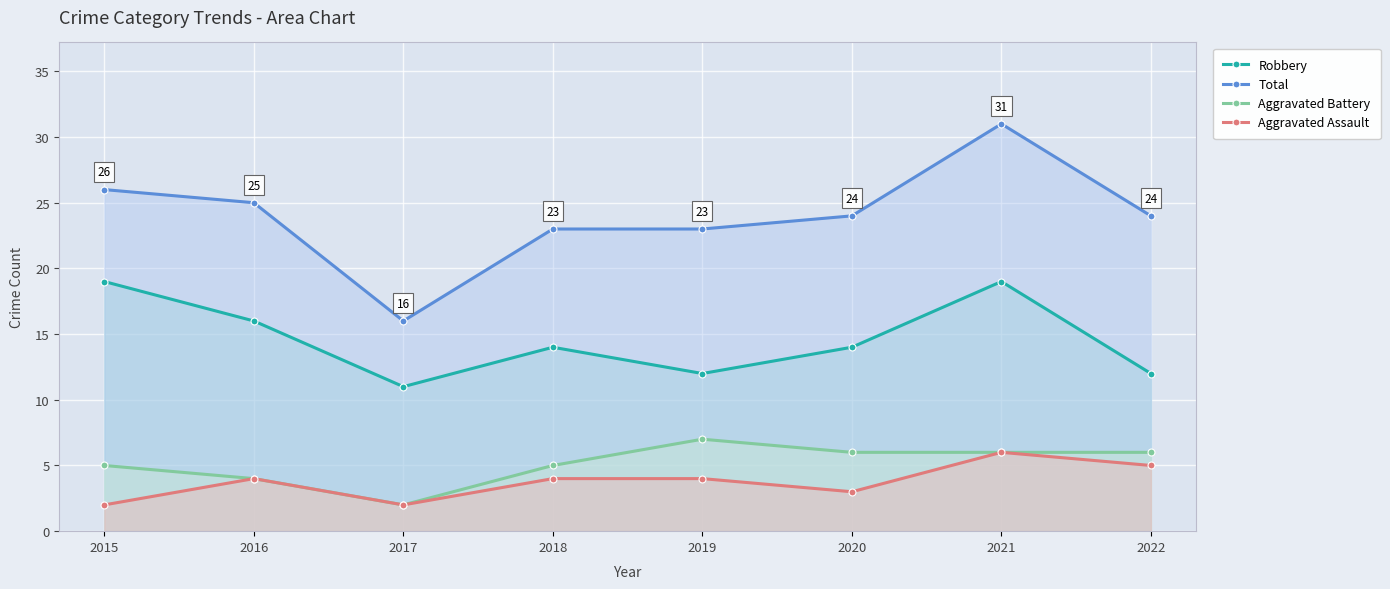

What is the maximum value shown in the chart?

31